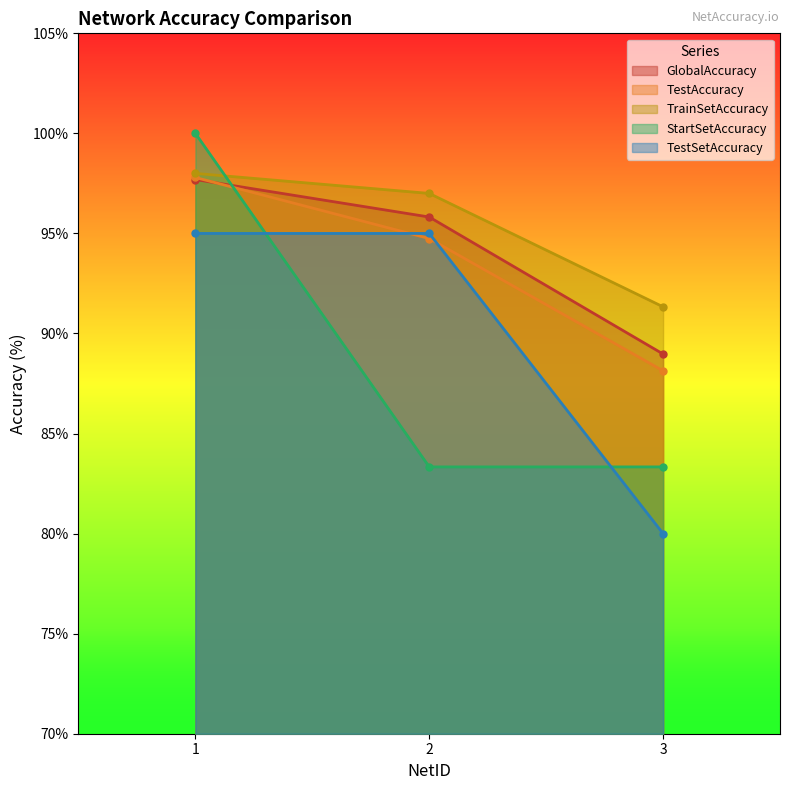

At which label does GlobalAccuracy reach its minimum?

3